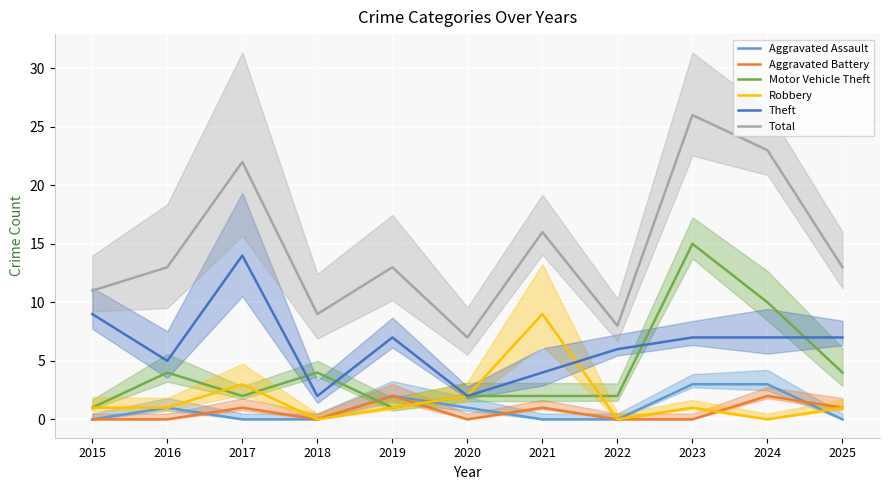

Which category has the highest value in the Robbery series?

2021